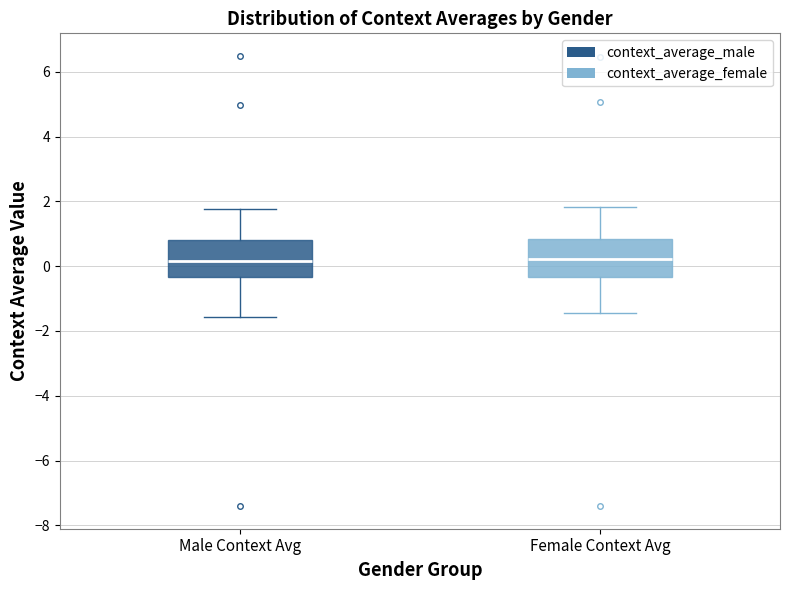

Reading left to right, read every box against the y-axis: the position of its median line, the range the box covers, and the ends of its whiskers. The values are not printed on the chart, so give them approximately, as read against the axis.

Male Context Avg: median 0.2, box -0.4 to 0.8, whiskers -1.6 to 1.8
Female Context Avg: median 0.2, box -0.4 to 0.8, whiskers -1.4 to 1.8